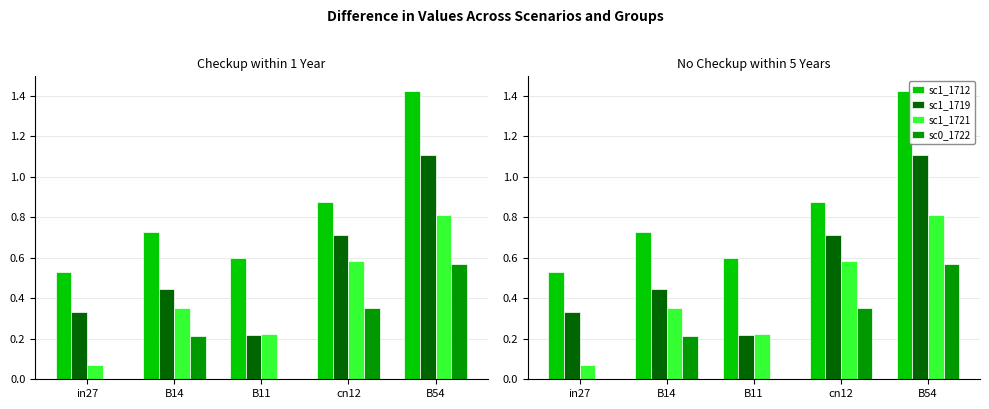

What is the highest value of the sc1_1719 series?

1.1